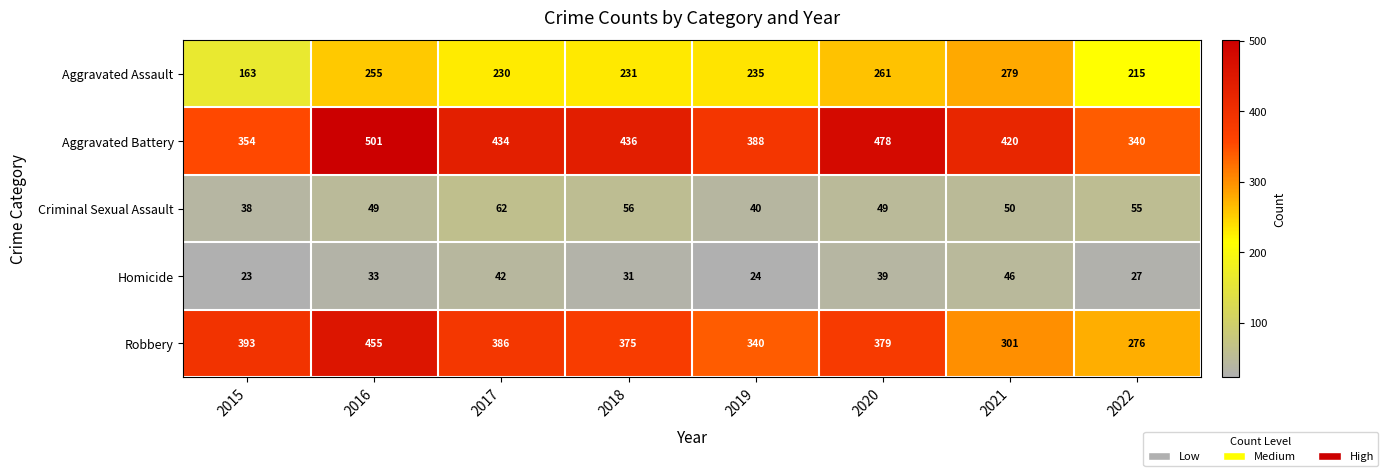

What is the maximum value for Robbery?

455